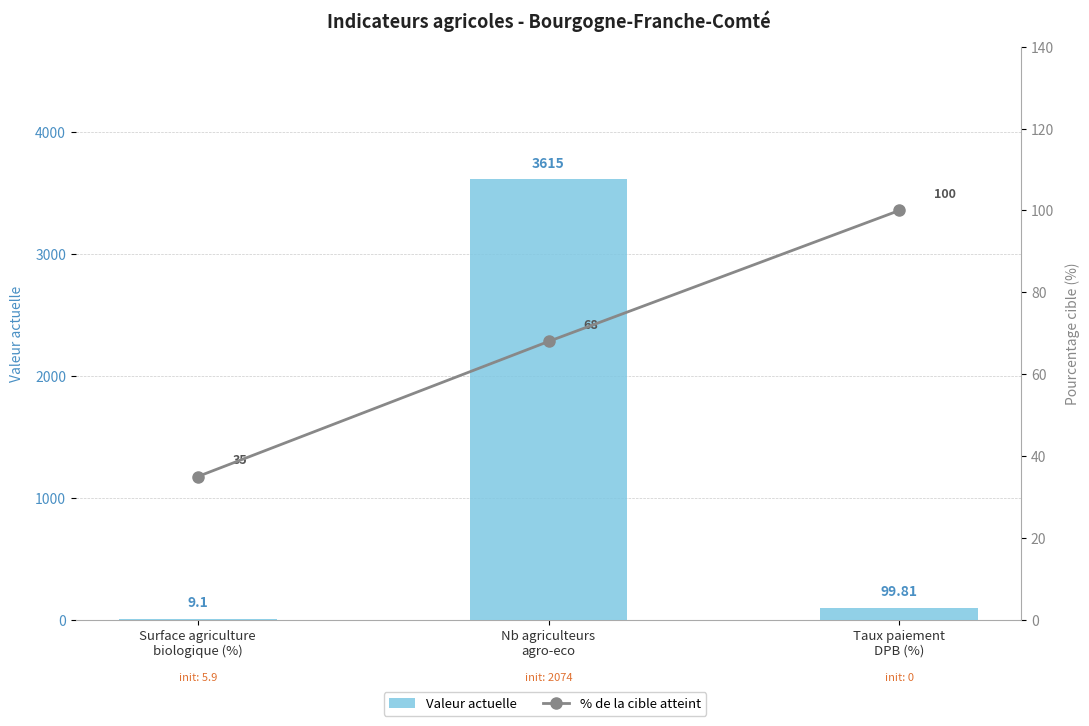

Reading right to left, list all the values displayed in this chart.

valeur_actuelle: 99.8	3615.0	9.1
pourcentage_cible: 100.0	68.0	35.0